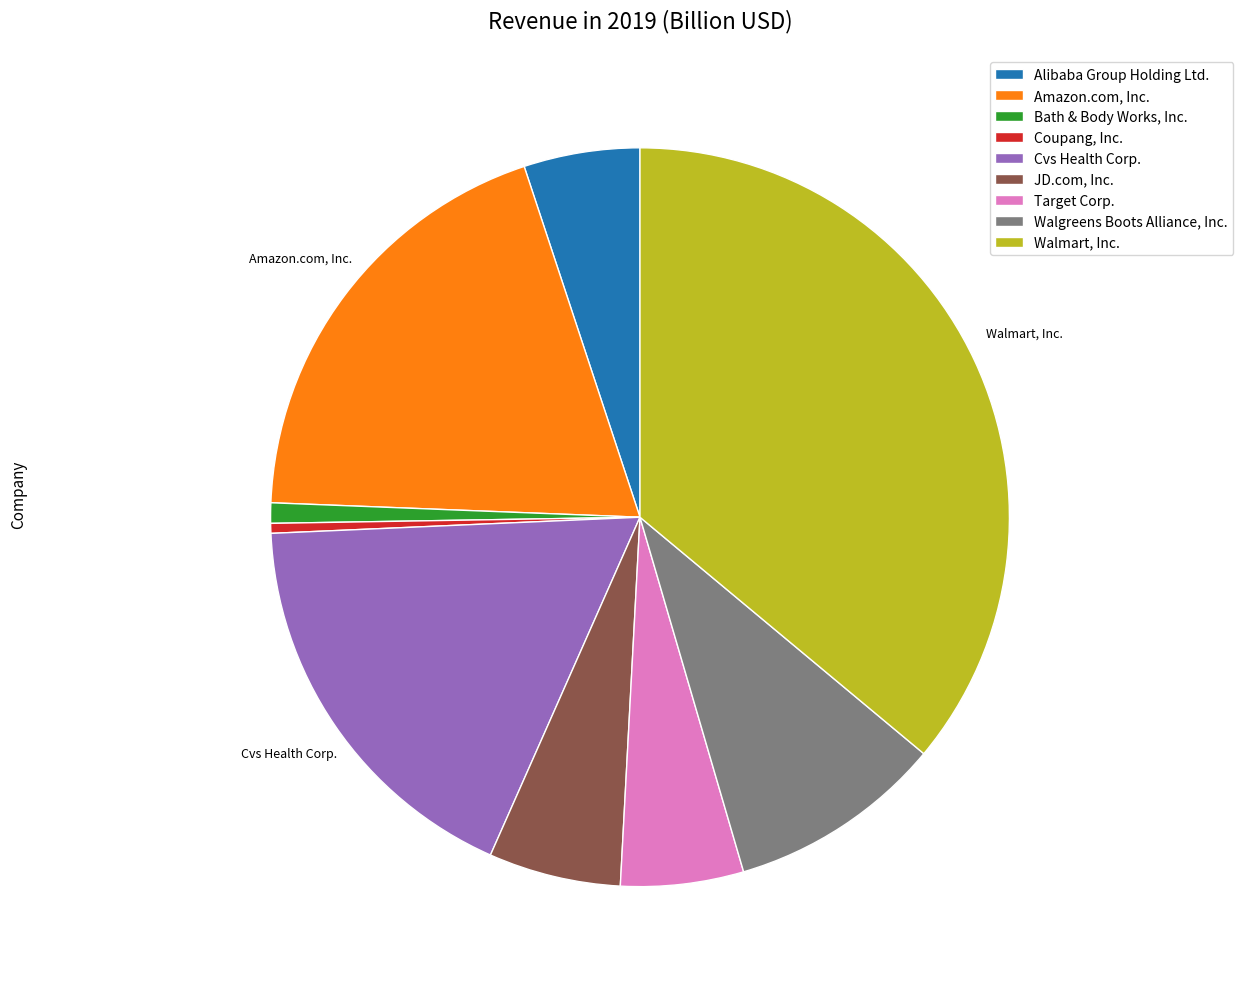

Does JD.com, Inc. account for over 50% of the chart?

No